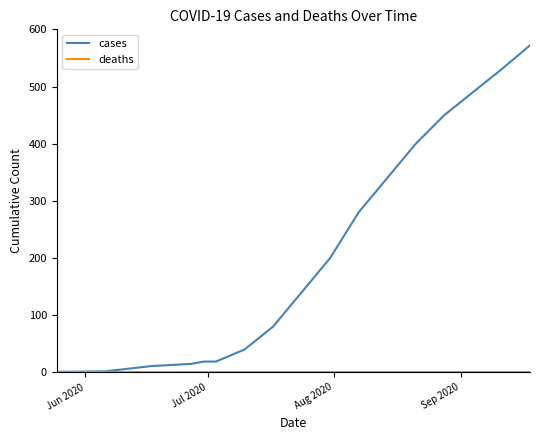

Which series has the widest spread of values?

cases